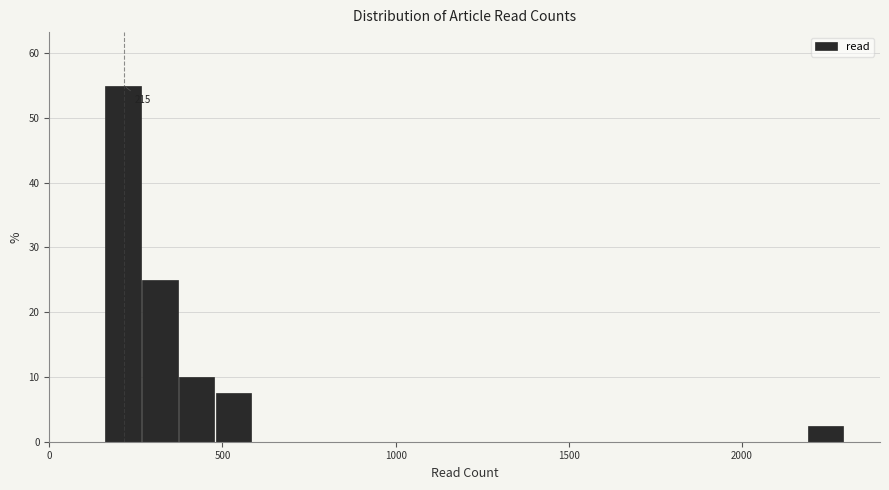

Read against the x-axis, roughly where is the centre of the tallest bar?

200